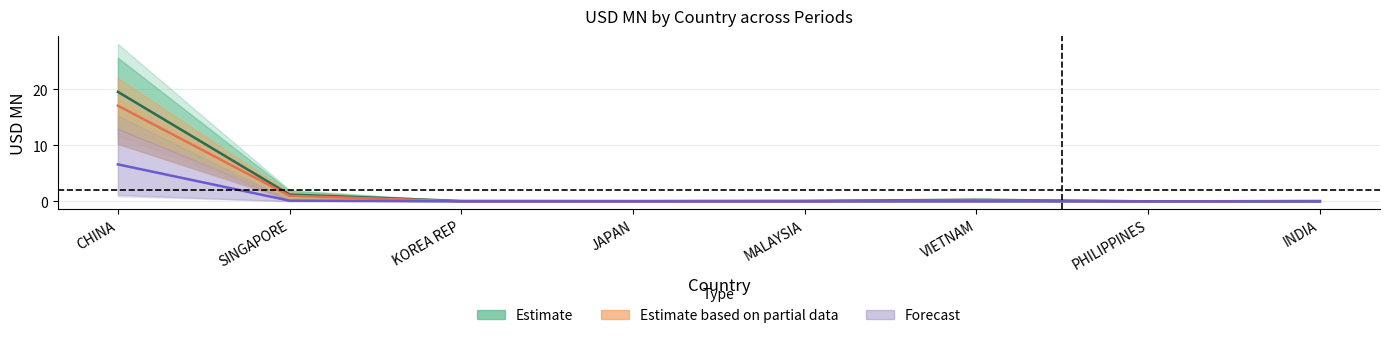

What is the maximum value for Estimate based on partial data?

17.1